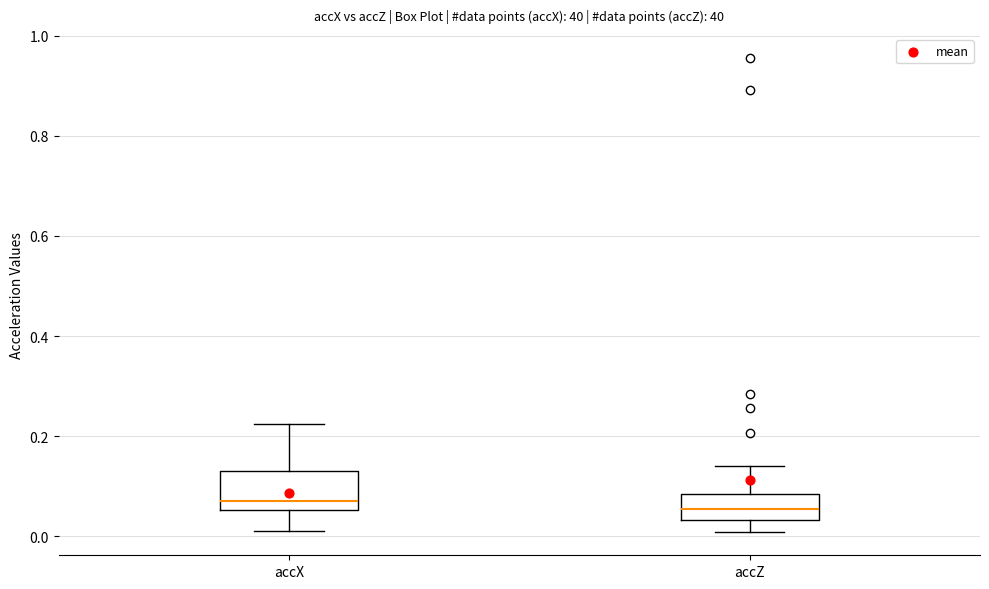

Reading left to right, transcribe this box plot: for each box, give where its median line is, the range the box spans, and where its two whiskers end, as read against the y-axis. The values are not printed on the chart, so give them approximately, as read against the axis.

accX: median 0.06 (just above the box's lower edge), box 0.06 to 0.14, whiskers 0.02 to 0.22
accZ: median 0.06, box 0.04 to 0.08, whiskers 0.00 to 0.14